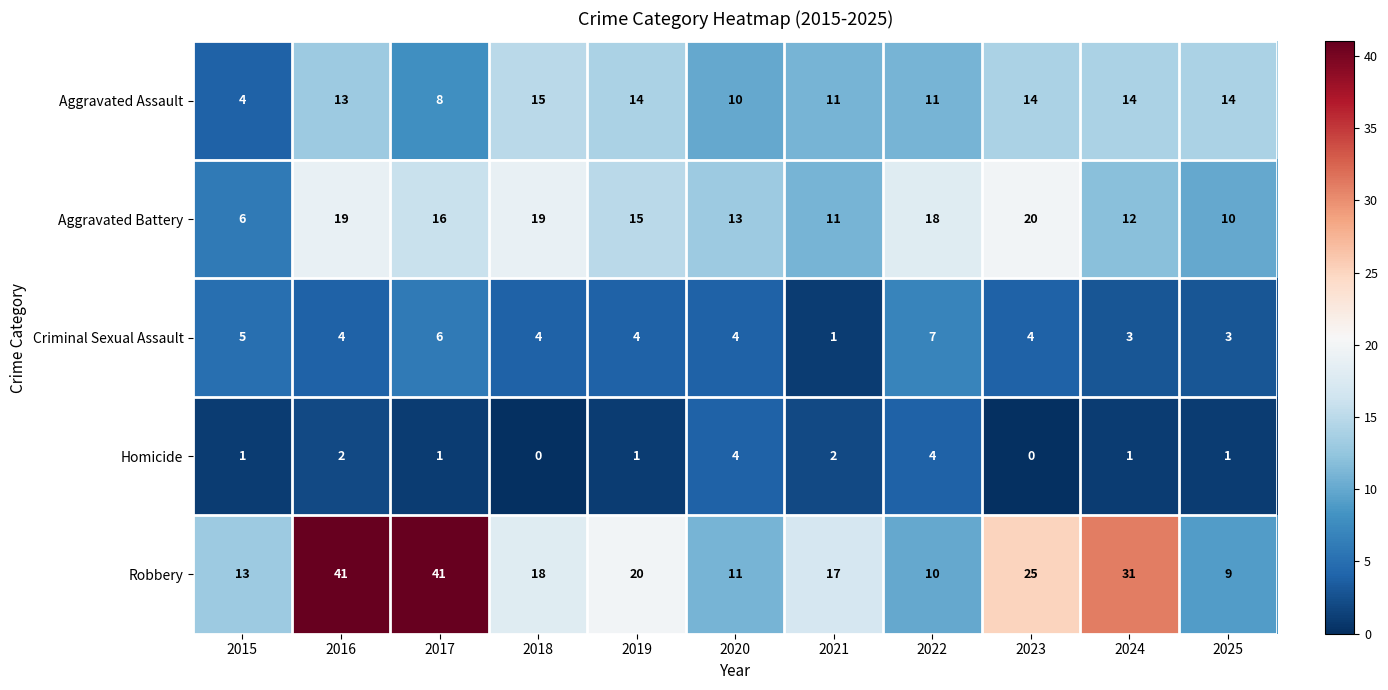

How many data points in Homicide are less than 1?

2